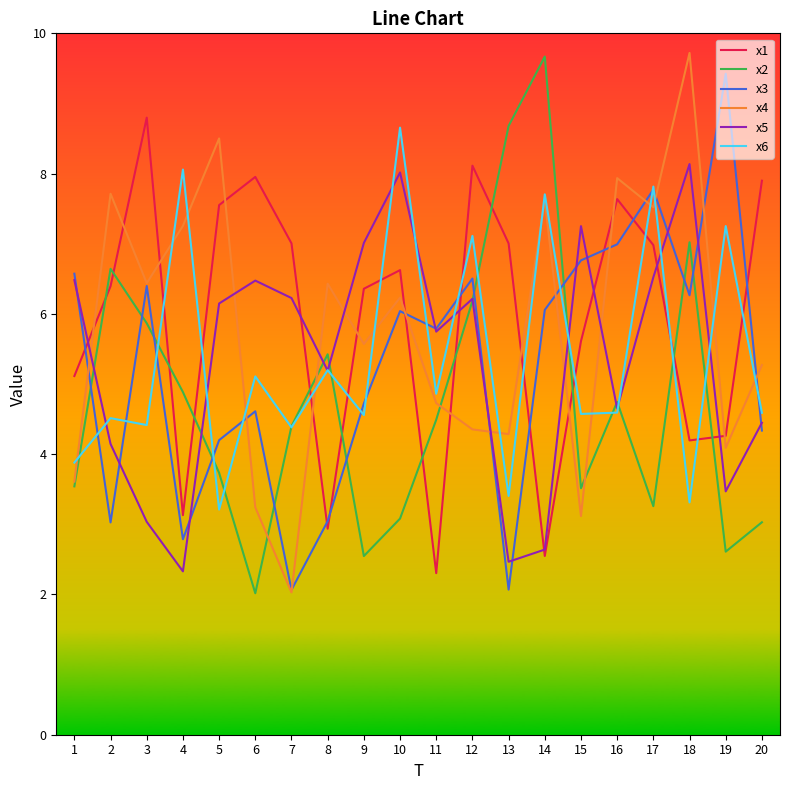

The value of x6 at 10 is 4.0. True or false?

False